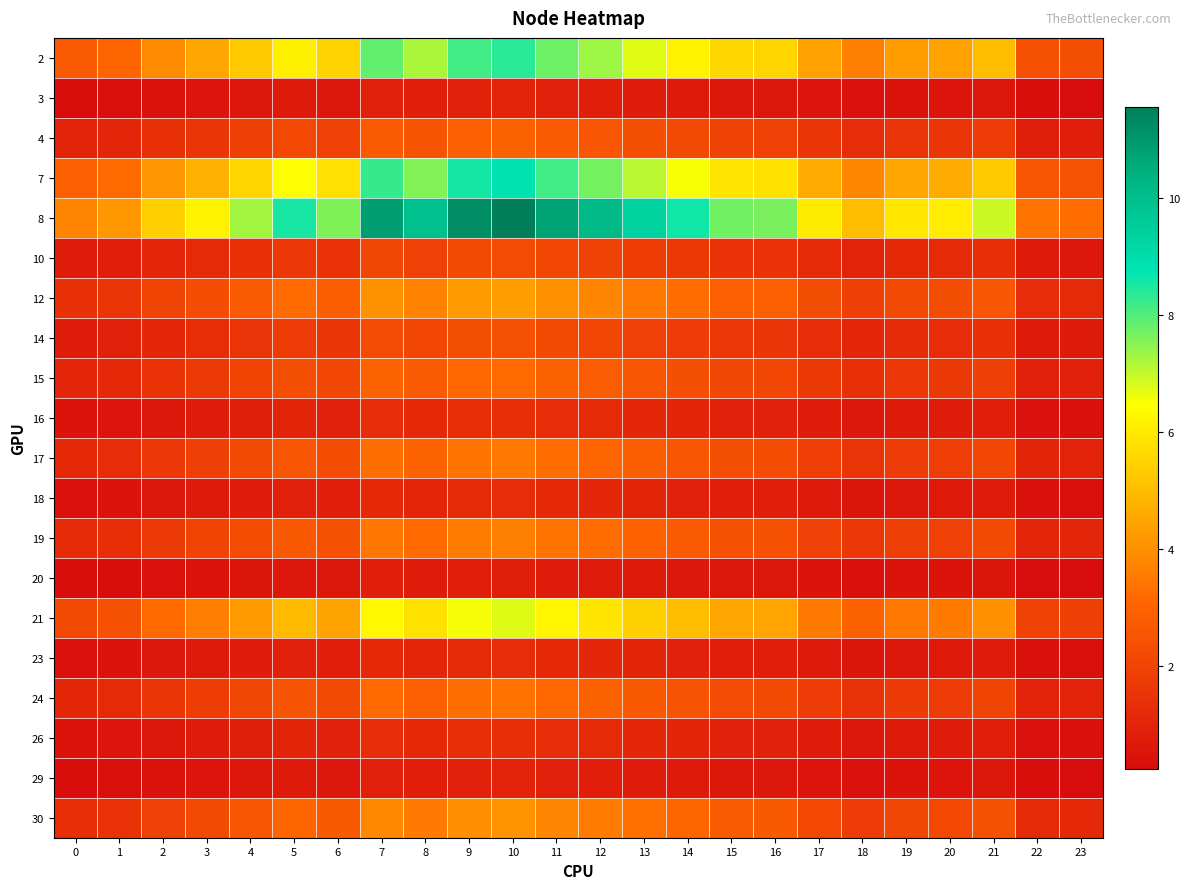

Reading right to left, what are all the values shown in this chart?

2: 23=2.3	22=2.4	21=5.0	20=4.4	19=4.3	18=3.6	17=4.4	16=5.5	15=5.6	14=6.2	13=6.7	12=7.3	11=7.8	10=8.4	9=8.1	8=7.2	7=7.9	6=5.5	5=6.2	4=5.3	3=4.5	2=3.9	1=3.0	0=2.7
3: 23=0.3	22=0.3	21=0.6	20=0.5	19=0.5	18=0.4	17=0.5	16=0.6	15=0.6	14=0.7	13=0.7	12=0.8	11=0.9	10=0.9	9=0.9	8=0.8	7=0.9	6=0.6	5=0.7	4=0.6	3=0.5	2=0.4	1=0.3	0=0.3
4: 23=0.8	22=0.9	21=1.8	20=1.5	19=1.5	18=1.3	17=1.5	16=1.9	15=2.0	14=2.2	13=2.4	12=2.6	11=2.7	10=2.9	9=2.9	8=2.5	7=2.8	6=1.9	5=2.2	4=1.8	3=1.6	2=1.4	1=1.1	0=1.0
7: 23=2.5	22=2.6	21=5.3	20=4.6	19=4.5	18=3.8	17=4.6	16=5.8	15=5.9	14=6.5	13=7.1	12=7.7	11=8.2	10=8.8	9=8.6	8=7.6	7=8.3	6=5.8	5=6.5	4=5.5	3=4.7	2=4.1	1=3.2	0=2.9
8: 23=3.2	22=3.4	21=6.9	20=6.1	19=5.9	18=5.0	17=6.1	16=7.6	15=7.7	14=8.6	13=9.3	12=10.1	11=10.7	10=11.6	9=11.3	8=10.0	7=10.9	6=7.6	5=8.5	4=7.3	3=6.2	2=5.4	1=4.2	0=3.8
10: 23=0.6	22=0.7	21=1.3	20=1.2	19=1.1	18=1.0	17=1.2	16=1.5	15=1.5	14=1.7	13=1.8	12=2.0	11=2.1	10=2.2	9=2.2	8=1.9	7=2.1	6=1.5	5=1.6	4=1.4	3=1.2	2=1.0	1=0.8	0=0.7
12: 23=1.2	22=1.3	21=2.6	20=2.3	19=2.2	18=1.9	17=2.3	16=2.9	15=2.9	14=3.2	13=3.5	12=3.8	11=4.0	10=4.3	9=4.2	8=3.7	7=4.1	6=2.8	5=3.2	4=2.7	3=2.3	2=2.0	1=1.6	0=1.4
14: 23=0.7	22=0.7	21=1.4	20=1.3	19=1.2	18=1.0	17=1.3	16=1.6	15=1.6	14=1.8	13=1.9	12=2.1	11=2.2	10=2.4	9=2.3	8=2.1	7=2.2	6=1.6	5=1.8	4=1.5	3=1.3	2=1.1	1=0.9	0=0.8
15: 23=0.9	22=0.9	21=1.9	20=1.7	19=1.6	18=1.4	17=1.7	16=2.1	15=2.1	14=2.3	13=2.5	12=2.8	11=2.9	10=3.2	9=3.1	8=2.7	7=3.0	6=2.1	5=2.3	4=2.0	3=1.7	2=1.5	1=1.1	0=1.0
16: 23=0.4	22=0.4	21=0.8	20=0.7	19=0.7	18=0.6	17=0.7	16=0.9	15=0.9	14=1.0	13=1.1	12=1.2	11=1.3	10=1.3	9=1.3	8=1.2	7=1.3	6=0.9	5=1.0	4=0.9	3=0.7	2=0.6	1=0.5	0=0.4
17: 23=1.0	22=1.0	21=2.1	20=1.8	19=1.8	18=1.5	17=1.8	16=2.3	15=2.3	14=2.6	13=2.8	12=3.0	11=3.2	10=3.5	9=3.4	8=3.0	7=3.3	6=2.3	5=2.6	4=2.2	3=1.9	2=1.6	1=1.2	0=1.1
18: 23=0.3	22=0.4	21=0.7	20=0.6	19=0.6	18=0.5	17=0.6	16=0.8	15=0.8	14=0.9	13=1.0	12=1.1	11=1.1	10=1.2	9=1.2	8=1.1	7=1.2	6=0.8	5=0.9	4=0.8	3=0.7	2=0.6	1=0.4	0=0.4
19: 23=1.0	22=1.1	21=2.2	20=1.9	19=1.9	18=1.6	17=1.9	16=2.4	15=2.4	14=2.7	13=3.0	12=3.2	11=3.4	10=3.7	9=3.6	8=3.2	7=3.4	6=2.4	5=2.7	4=2.3	3=2.0	2=1.7	1=1.3	0=1.2
20: 23=0.2	22=0.2	21=0.5	20=0.4	19=0.4	18=0.4	17=0.4	16=0.6	15=0.6	14=0.6	13=0.7	12=0.7	11=0.8	10=0.8	9=0.8	8=0.7	7=0.8	6=0.6	5=0.6	4=0.5	3=0.5	2=0.4	1=0.3	0=0.3
21: 23=1.9	22=2.0	21=4.0	20=3.5	19=3.5	18=2.9	17=3.5	16=4.5	15=4.5	14=5.0	13=5.4	12=5.9	11=6.3	10=6.7	9=6.6	8=5.8	7=6.3	6=4.4	5=5.0	4=4.3	3=3.6	2=3.2	1=2.4	0=2.2
23: 23=0.3	22=0.4	21=0.7	20=0.6	19=0.6	18=0.5	17=0.6	16=0.8	15=0.8	14=0.9	13=1.0	12=1.1	11=1.1	10=1.2	9=1.2	8=1.1	7=1.2	6=0.8	5=0.9	4=0.8	3=0.7	2=0.6	1=0.4	0=0.4
24: 23=0.9	22=1.0	21=2.0	20=1.8	19=1.7	18=1.5	17=1.8	16=2.2	15=2.2	14=2.5	13=2.7	12=2.9	11=3.1	10=3.4	9=3.3	8=2.9	7=3.2	6=2.2	5=2.5	4=2.1	3=1.8	2=1.6	1=1.2	0=1.1
26: 23=0.4	22=0.4	21=0.8	20=0.7	19=0.7	18=0.6	17=0.7	16=0.9	15=0.9	14=1.0	13=1.1	12=1.2	11=1.3	10=1.3	9=1.3	8=1.2	7=1.3	6=0.9	5=1.0	4=0.9	3=0.7	2=0.6	1=0.5	0=0.4
29: 23=0.3	22=0.3	21=0.6	20=0.5	19=0.5	18=0.4	17=0.5	16=0.6	15=0.6	14=0.7	13=0.7	12=0.8	11=0.9	10=0.9	9=0.9	8=0.8	7=0.9	6=0.6	5=0.7	4=0.6	3=0.5	2=0.4	1=0.3	0=0.3
30: 23=1.1	22=1.2	21=2.4	20=2.1	19=2.1	18=1.8	17=2.1	16=2.7	15=2.7	14=3.0	13=3.3	12=3.6	11=3.8	10=4.1	9=4.0	8=3.5	7=3.8	6=2.7	5=3.0	4=2.6	3=2.2	2=1.9	1=1.5	0=1.3